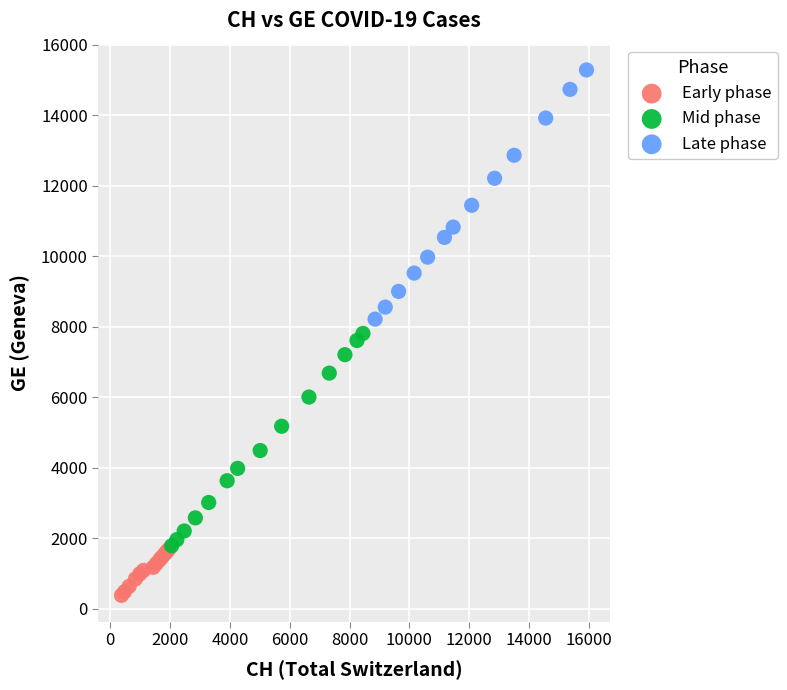

Which series contains the lowest Y value?

Early phase